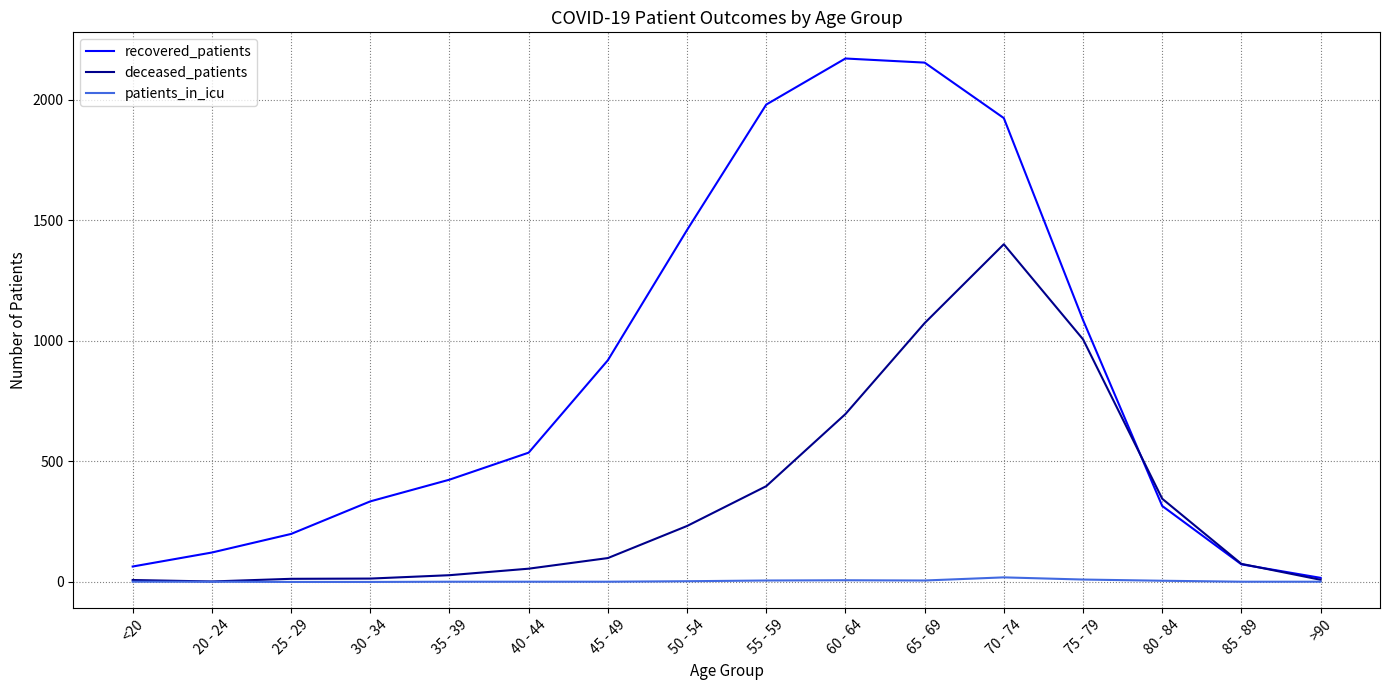

Does the chart have visible grid lines?

Yes